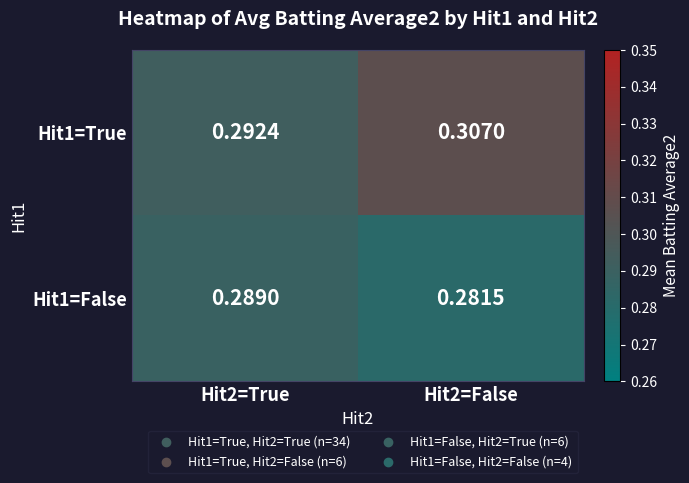

Is the value of Hit1=True at Hit2=True greater than the value of Hit1=False at Hit2=False?

Yes